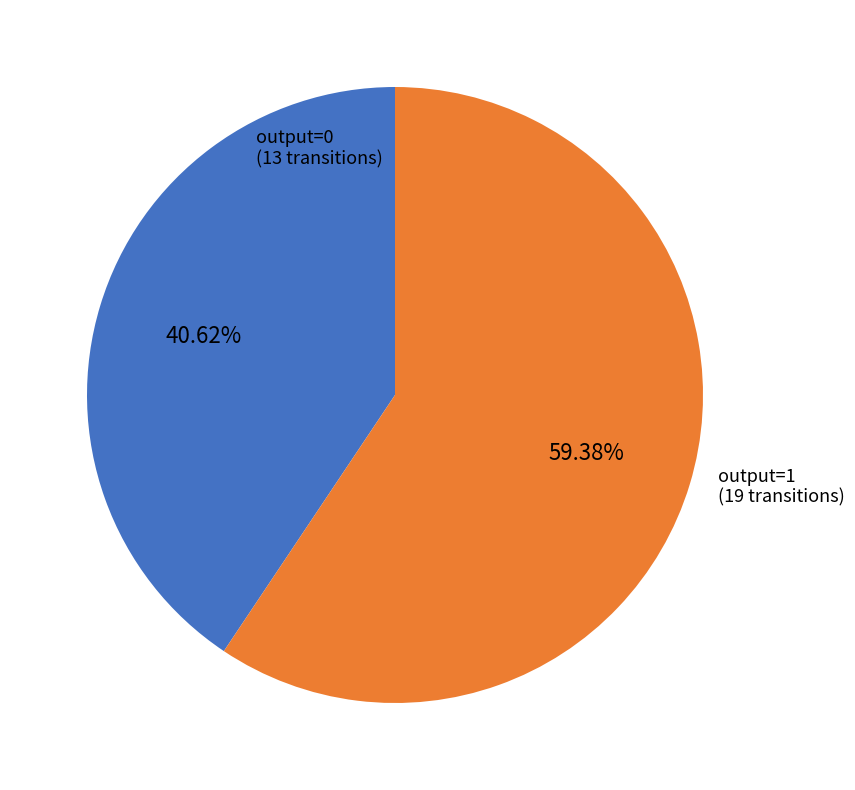

Approximately how many times larger is the value at output=1 compared to output=0?

1.5